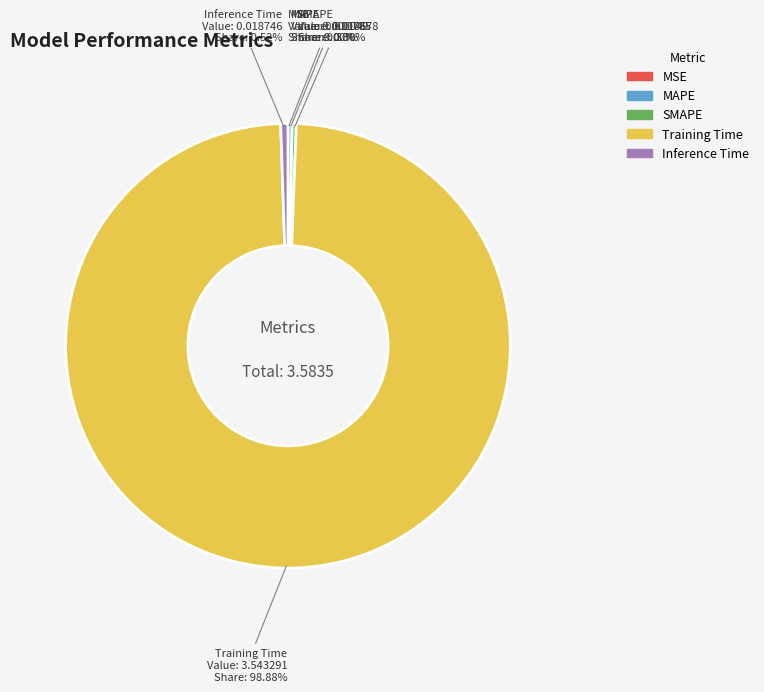

What is the largest slice in the pie chart?

Training Time